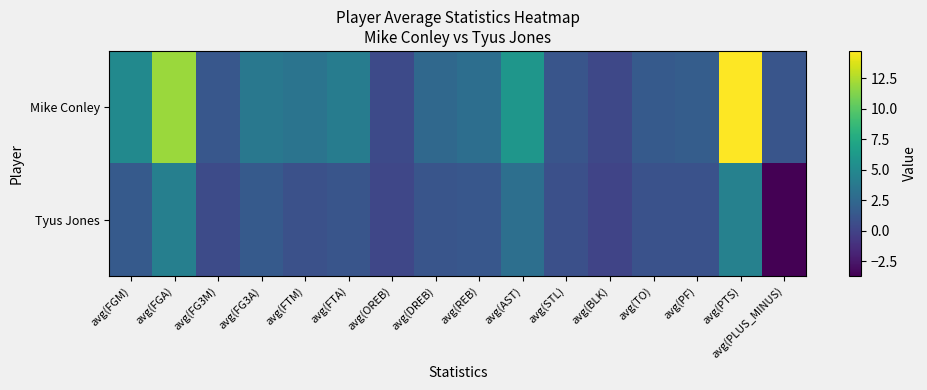

What is the total value across all series at avg(FG3M)?

1.8